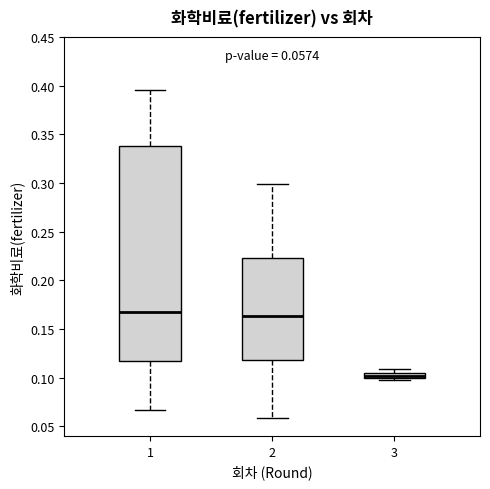

Which box is the tallest, from its lower edge to its upper edge?

1